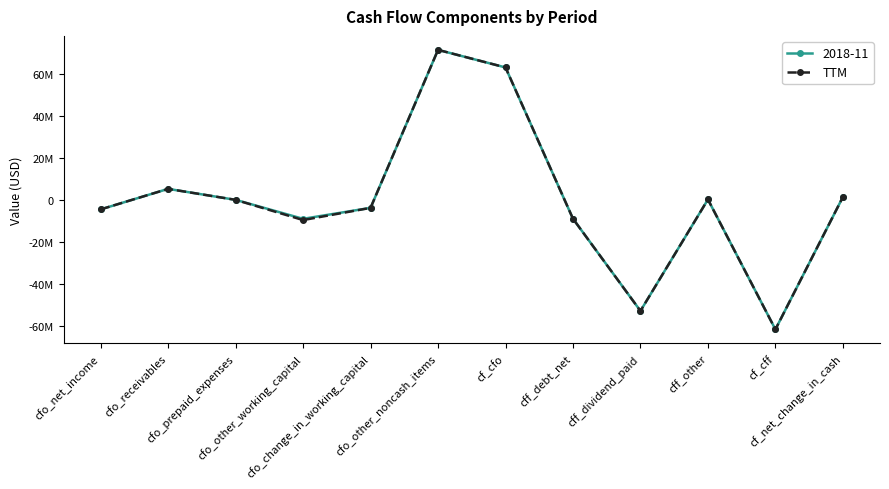

What is the smallest value displayed?

-61708000